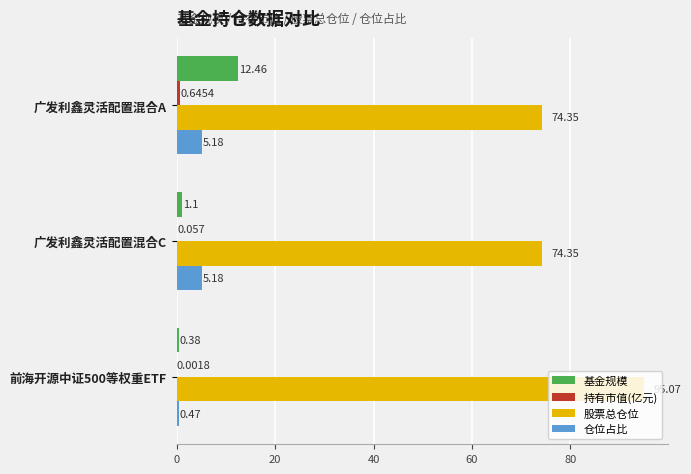

At which category is the sum across all series the highest?

前海开源中证500等权重ETF